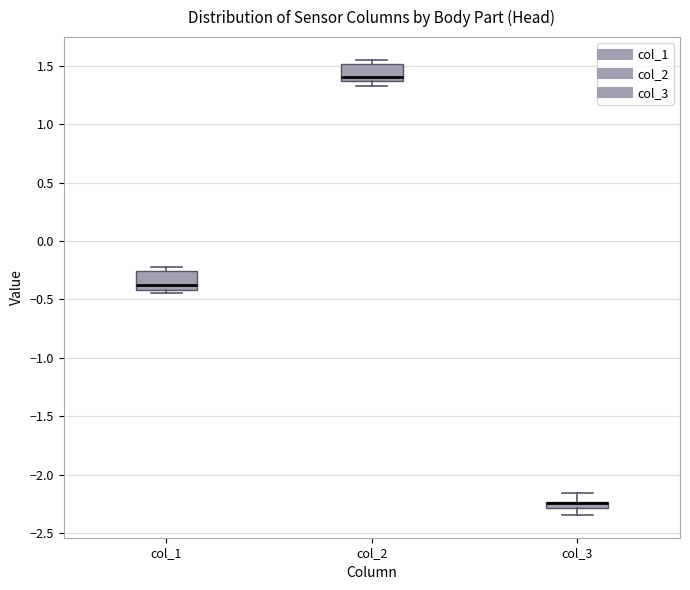

Where does the median line of the box for col_2 sit on the y-axis? The values are not printed on the chart, so give them approximately, as read against the axis.

1.40